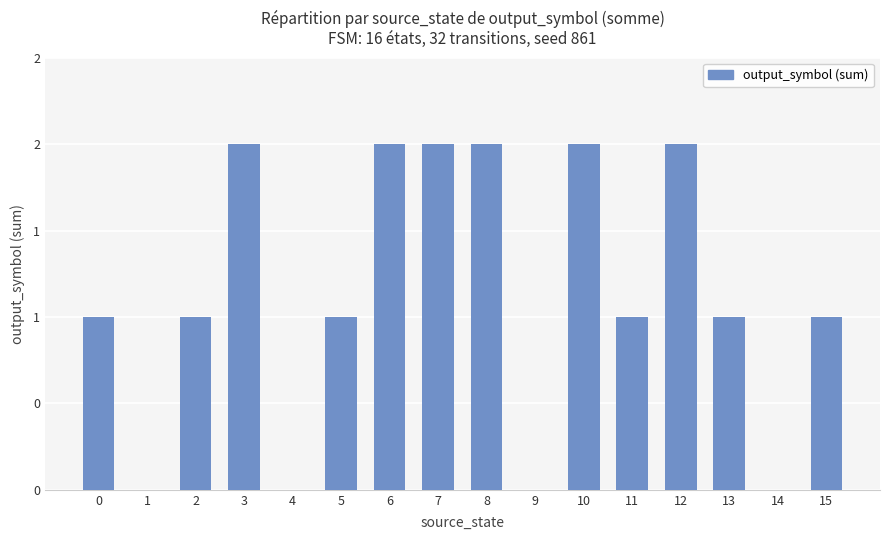

Are the bars horizontal?

No